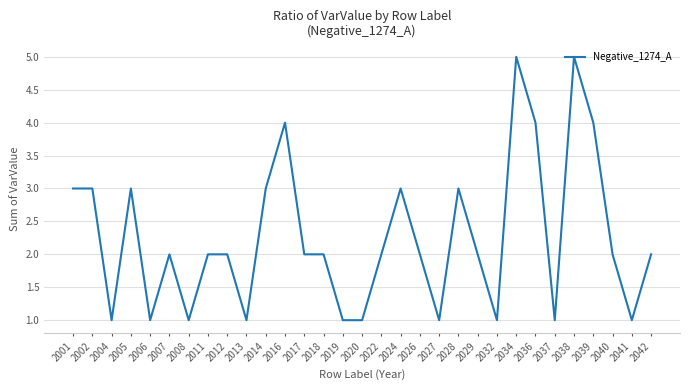

What is the difference between the values at 2038 and 2027?

4